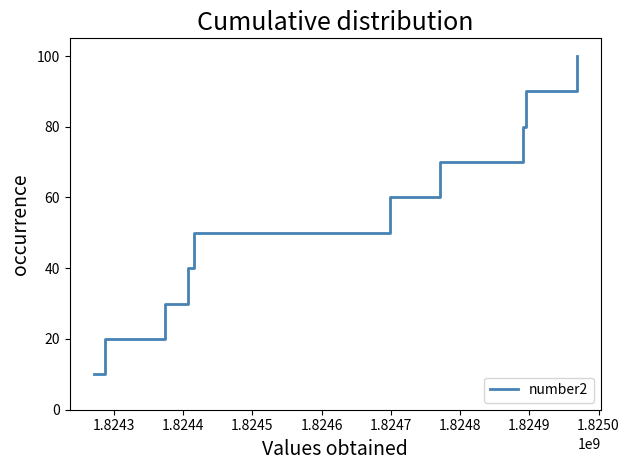

What is the minimum value shown in the chart?

10